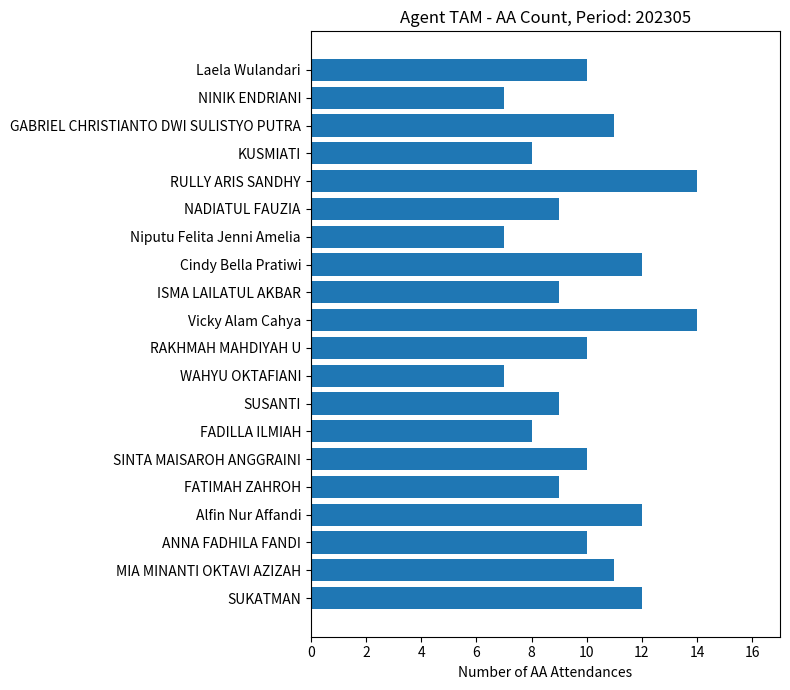

Reading top to bottom, extract all data points from this chart.

Laela Wulandari=10	NINIK ENDRIANI=7	GABRIEL CHRISTIANTO DWI SULISTYO PUTRA=11	KUSMIATI=8	RULLY ARIS SANDHY=14	NADIATUL FAUZIA=9	Niputu Felita Jenni Amelia=7	Cindy Bella Pratiwi=12	ISMA LAILATUL AKBAR=9	Vicky Alam Cahya=14	RAKHMAH MAHDIYAH U=10	WAHYU OKTAFIANI=7	SUSANTI=9	FADILLA ILMIAH=8	SINTA MAISAROH ANGGRAINI=10	FATIMAH ZAHROH=9	Alfin Nur Affandi=12	ANNA FADHILA FANDI=10	MIA MINANTI OKTAVI AZIZAH=11	SUKATMAN=12